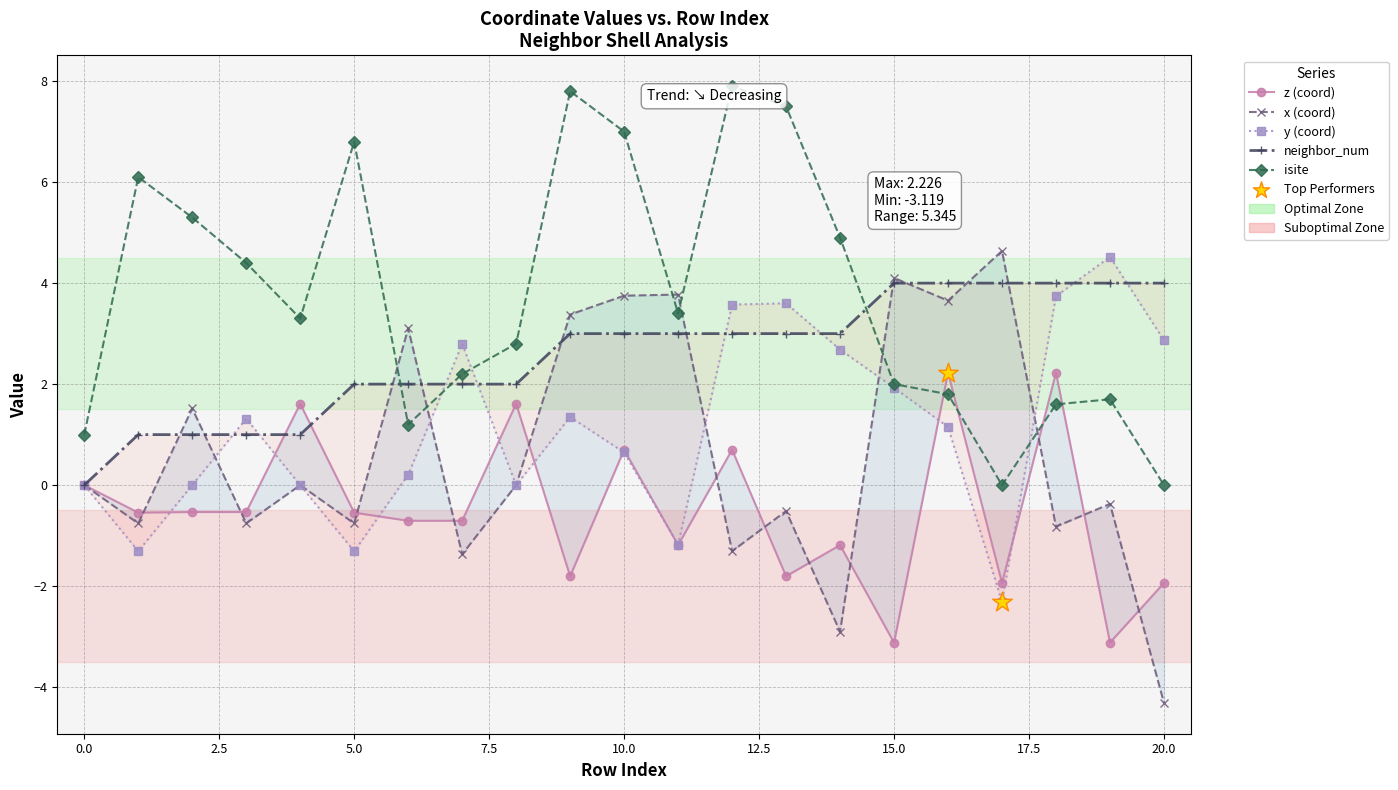

Which series reaches the maximum Y coordinate?

isite